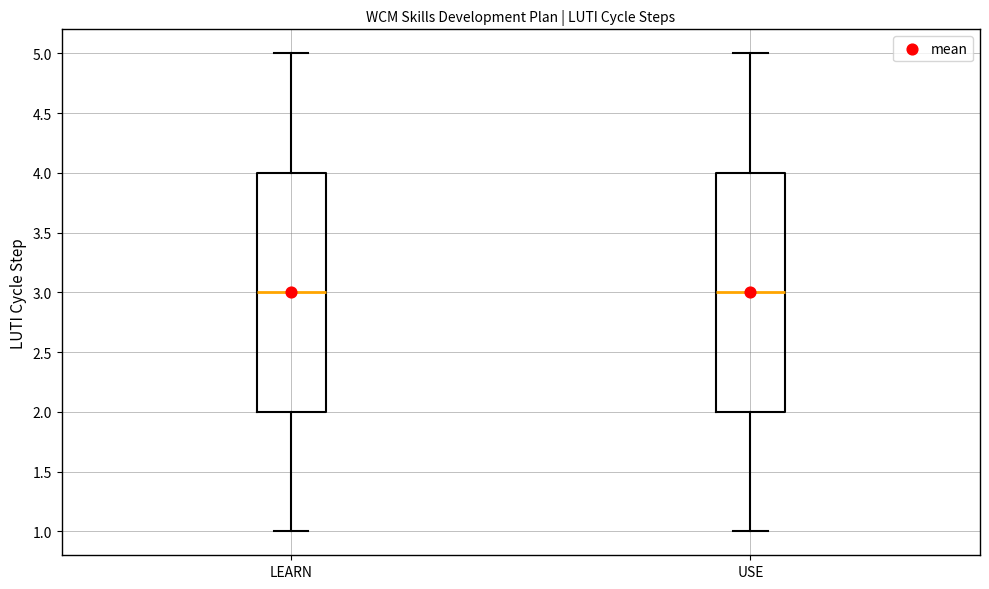

Reading left to right, transcribe this box plot: for each box, give where its median line is, the range the box spans, and where its two whiskers end, as read against the y-axis. The values are not printed on the chart, so give them approximately, as read against the axis.

LEARN: median 3, box 2 to 4, whiskers 1 to 5
USE: median 3, box 2 to 4, whiskers 1 to 5